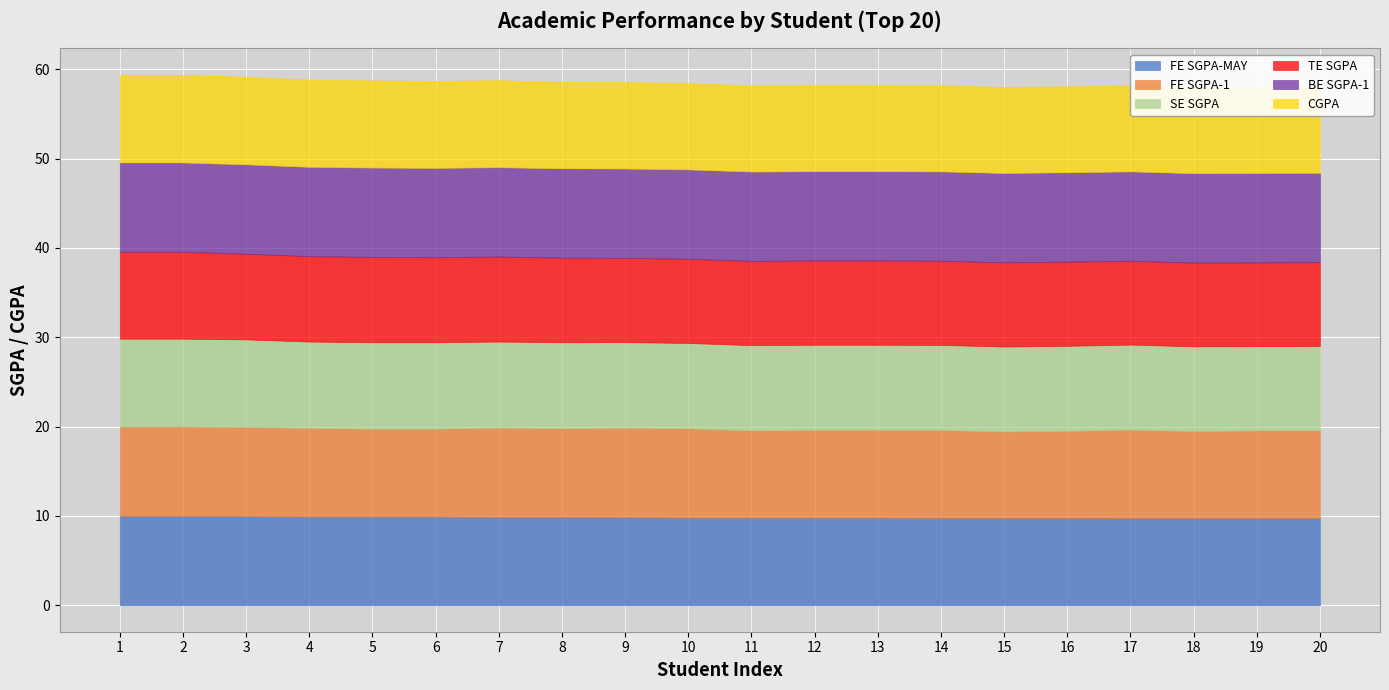

Is the value of CGPA at 7 greater than the value of FE SGPA-MAY at 4?

No